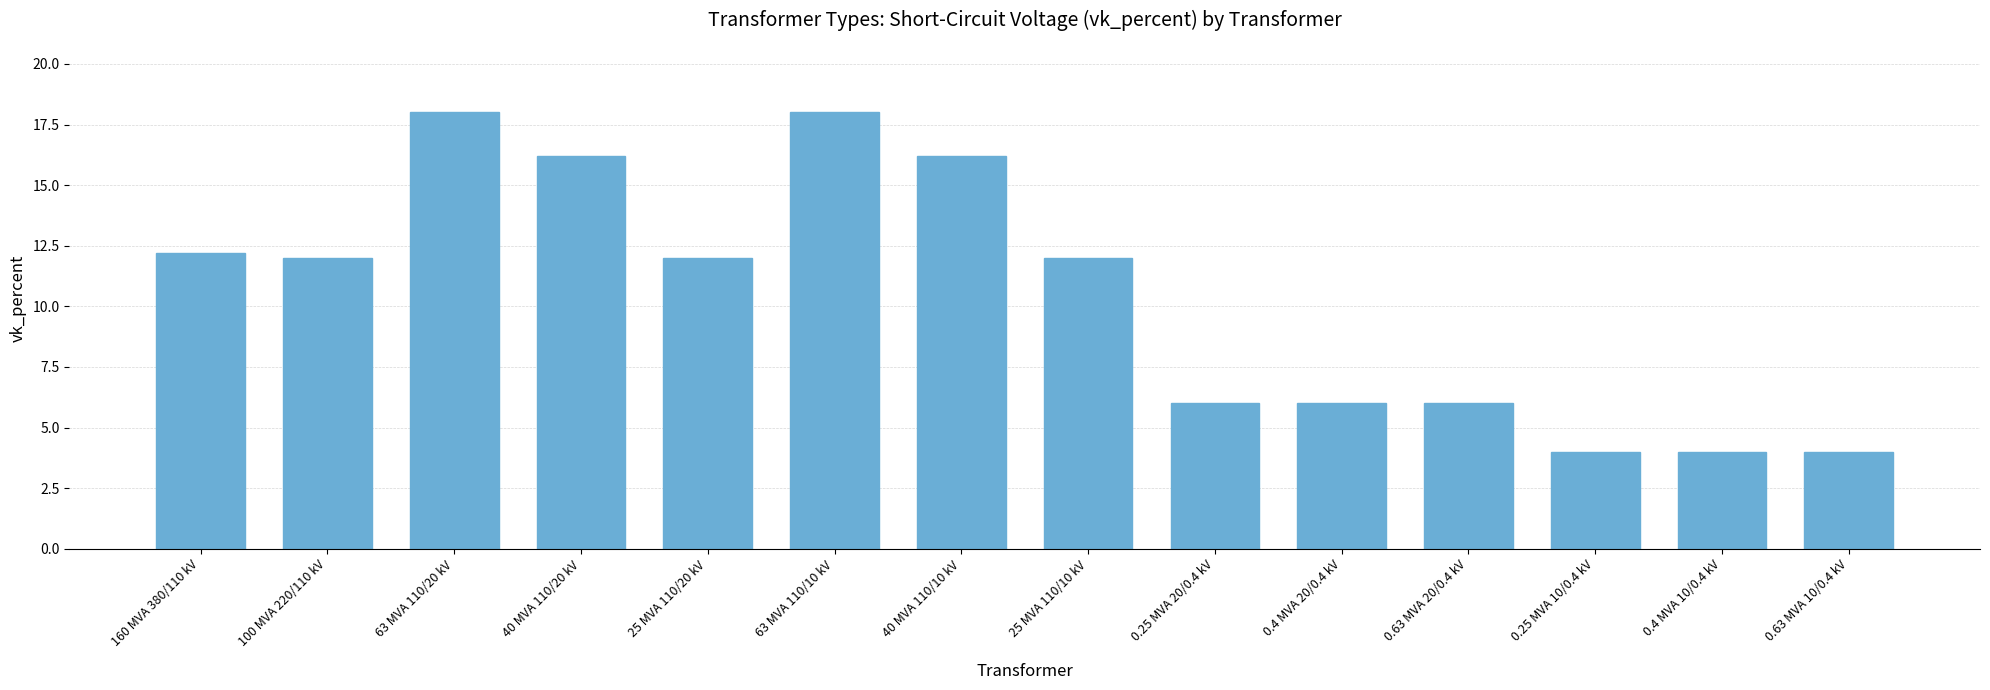

What is the smallest value displayed?

4.0